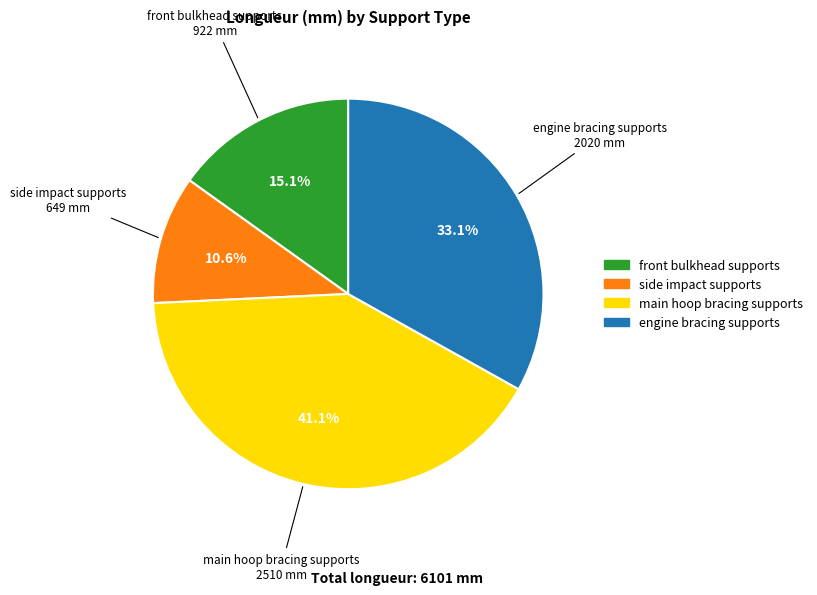

Count the number of slices in the pie.

4